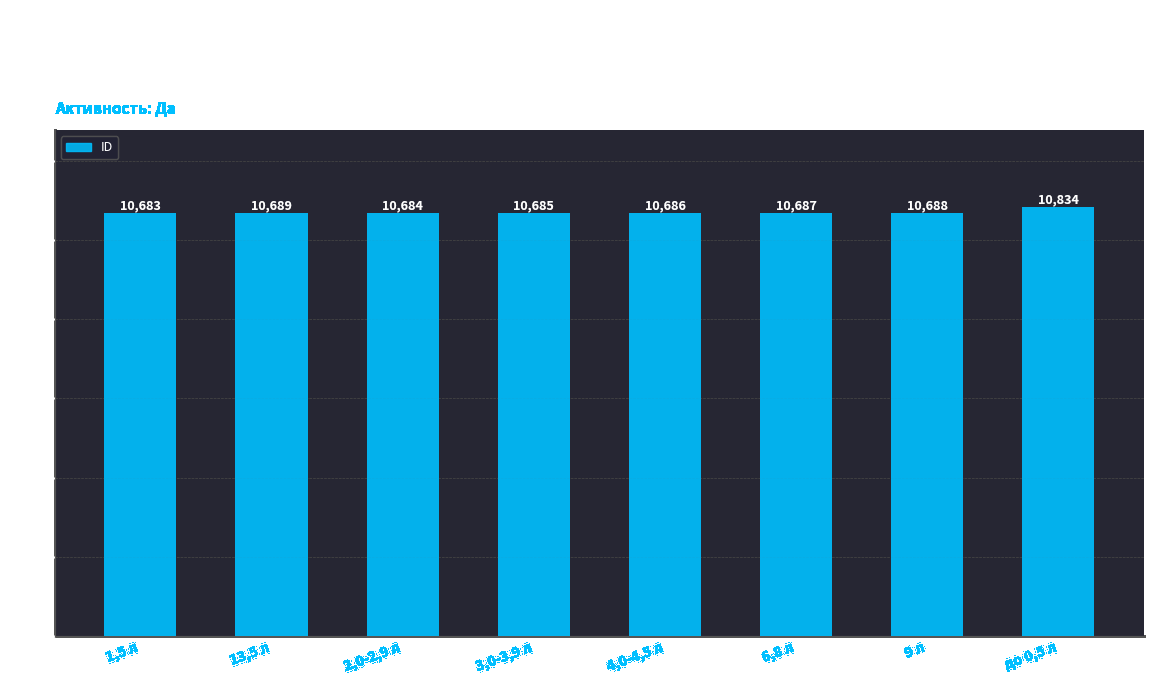

List the labels in order of value, smallest first.

1,5 л, 2,0-2,9 л, 3,0-3,9 л, 4,0-4,5 л, 6,8 л, 9 л, 13,5 л, до 0,5 л